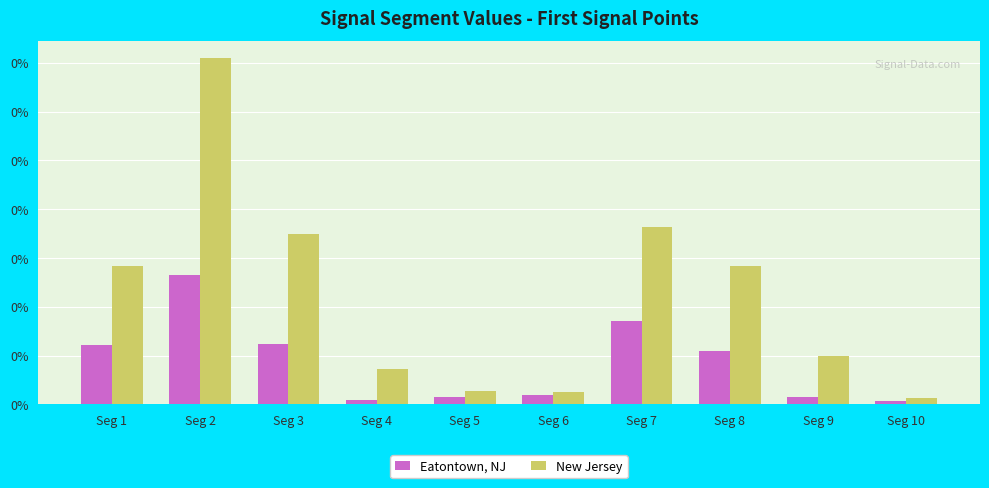

What are all the series names shown in the legend?

Eatontown, NJ, New Jersey